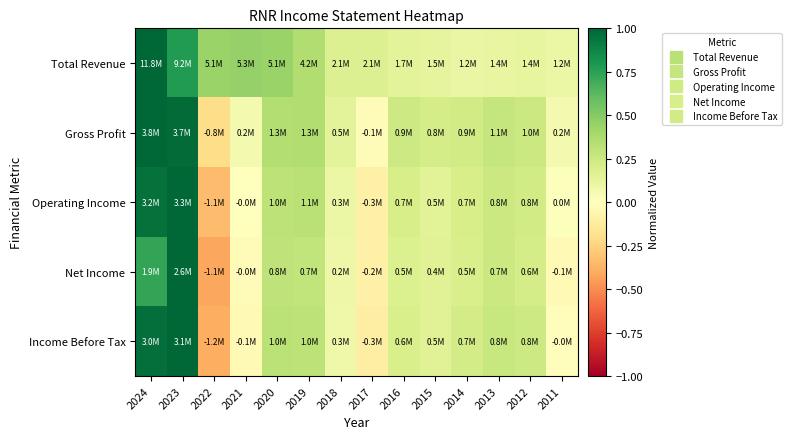

Rank the series at 2020 from lowest to highest value.

Net Income, Operating Income, Income Before Tax, Gross Profit, Total Revenue